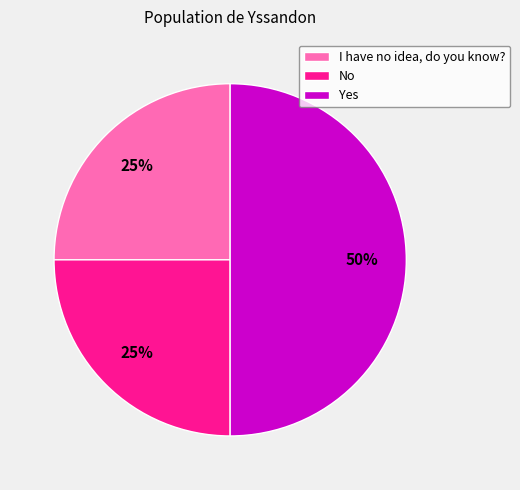

Is it true that Yes is 50% of the pie?

True